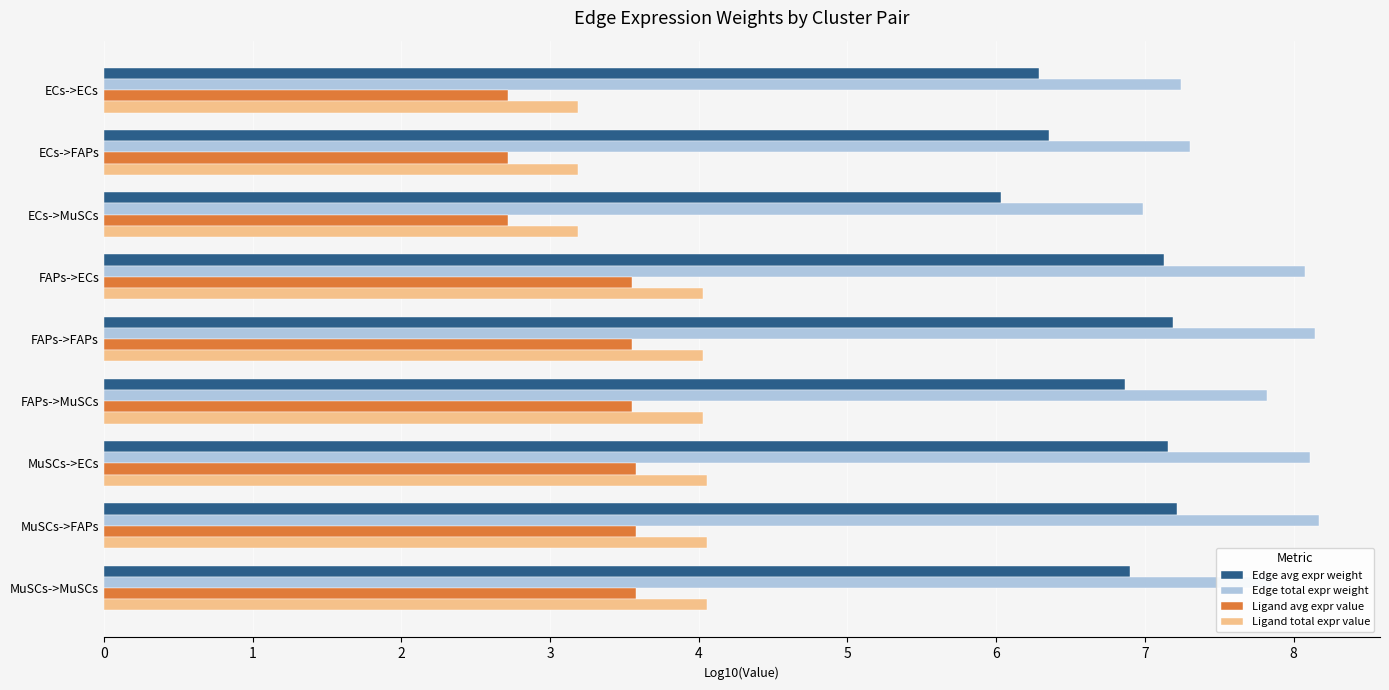

What is the average value of the Edge total expr weight series?

7.7